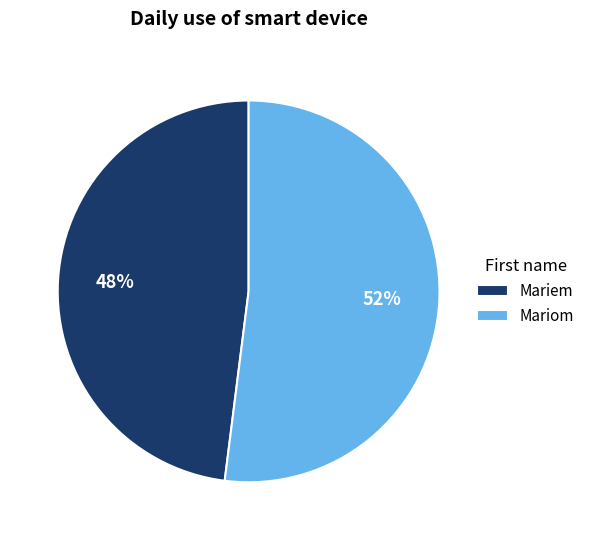

Is there a majority slice in this chart?

Yes